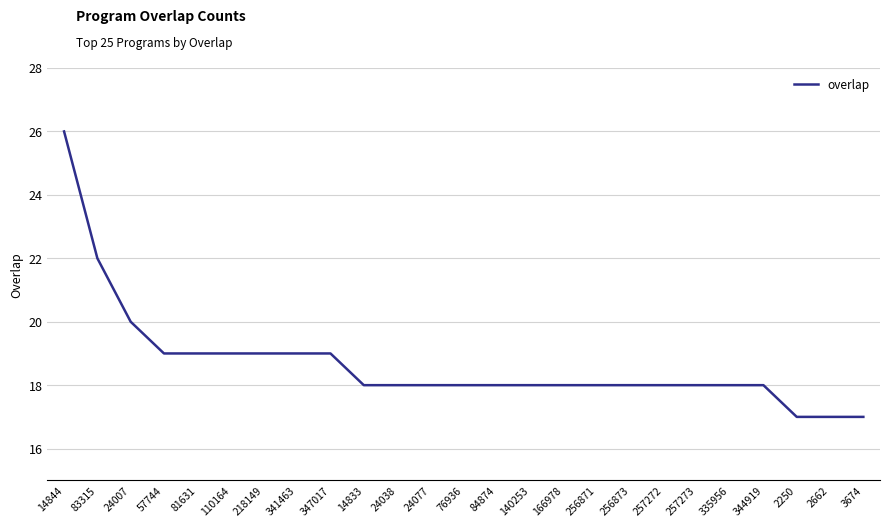

The chart shows a value of 26 at 257272. True or false?

False